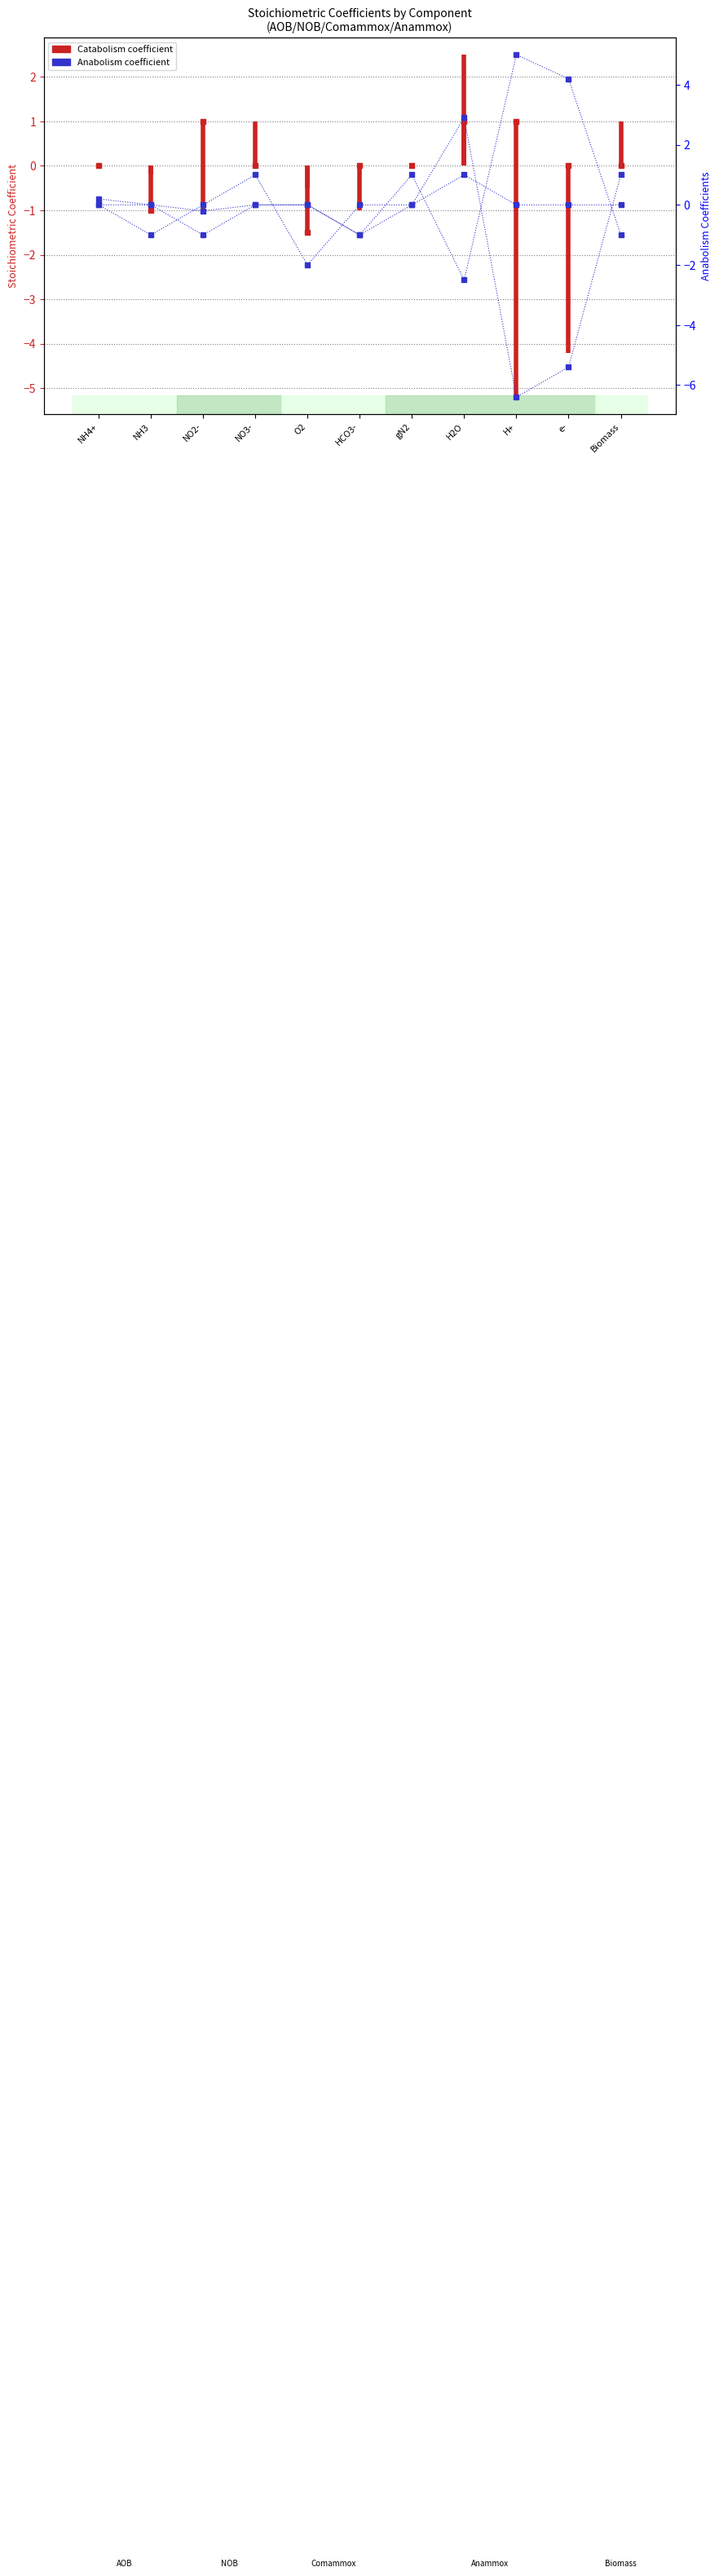

What is the smallest value displayed?

-6.4